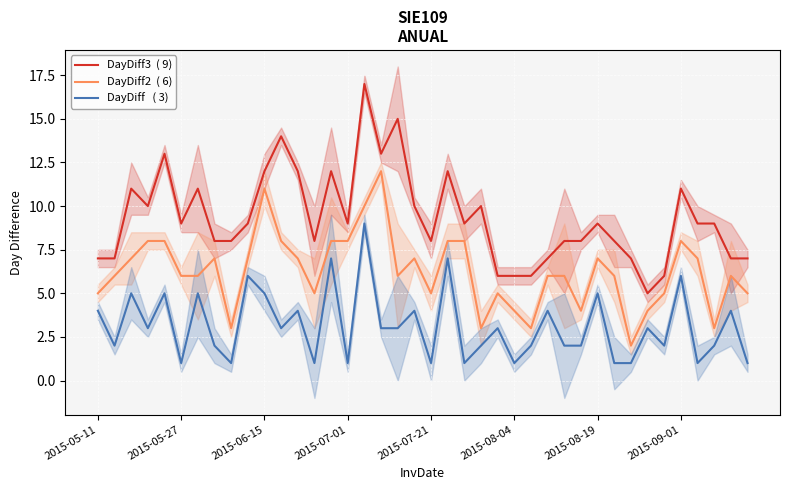

Which series has the widest spread of values?

DayDiff3  ( 9)